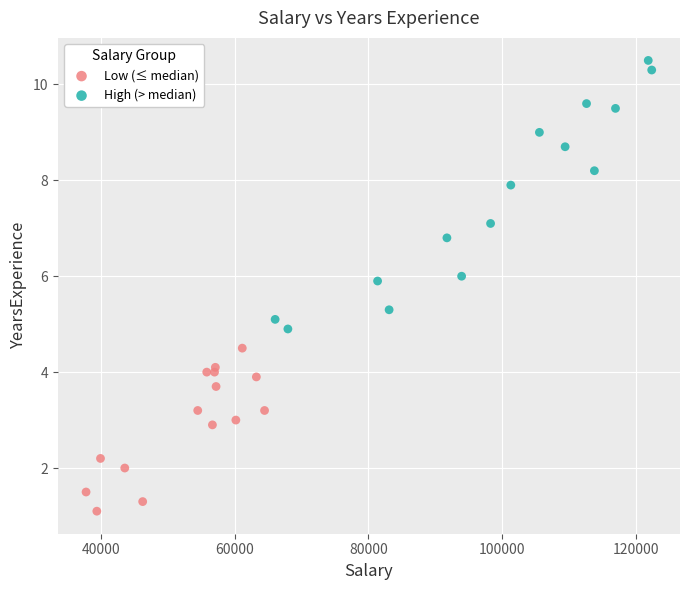

Which series reaches the maximum Y coordinate?

High (> median)